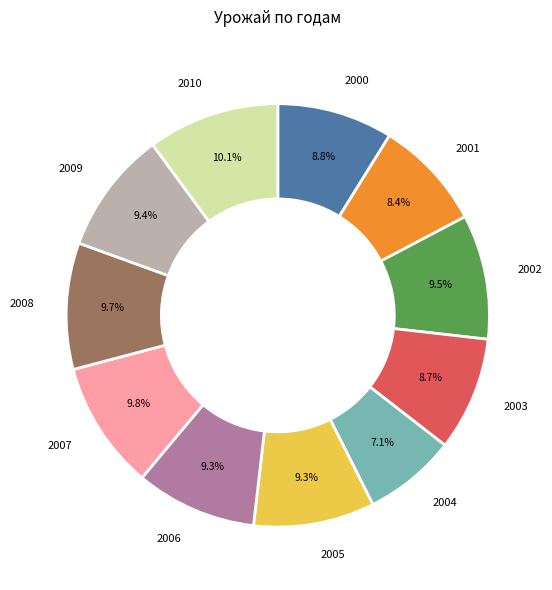

Approximately how many times larger is the value at 2002 compared to 2006?

1.0